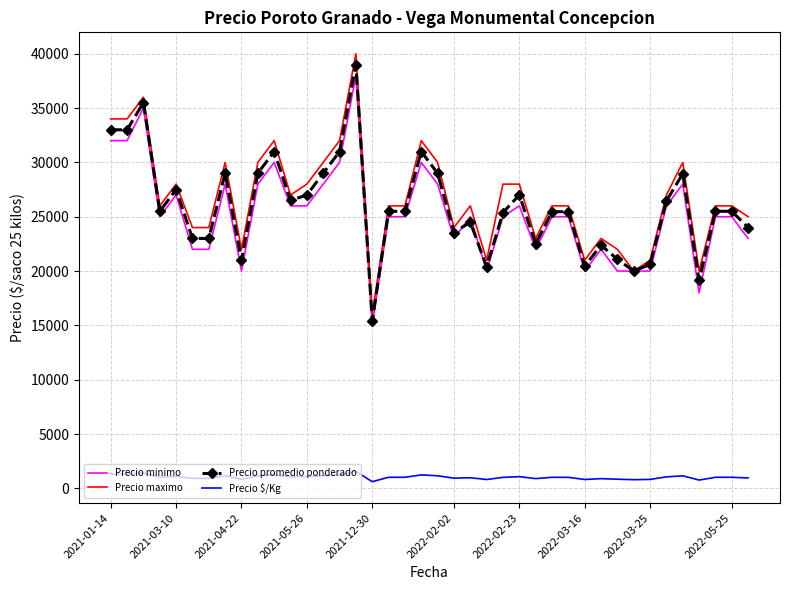

Which series has the widest spread of values?

Precio maximo